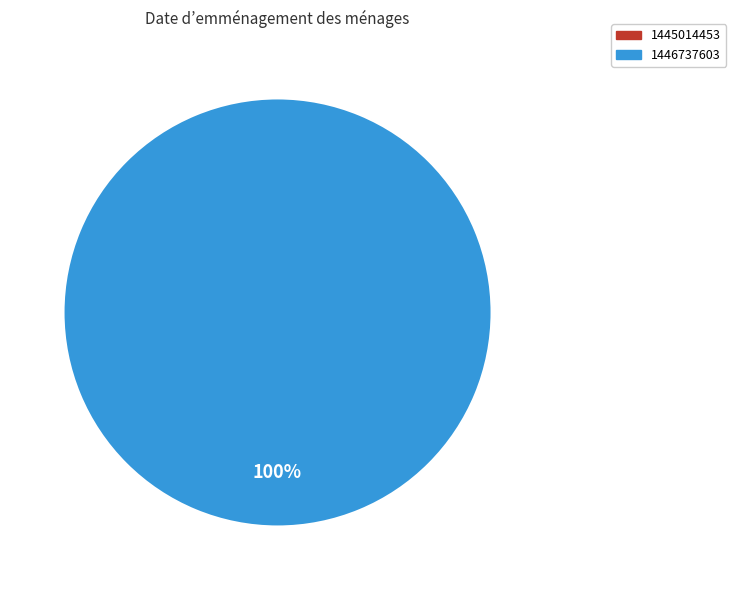

Count the number of slices in the pie.

2